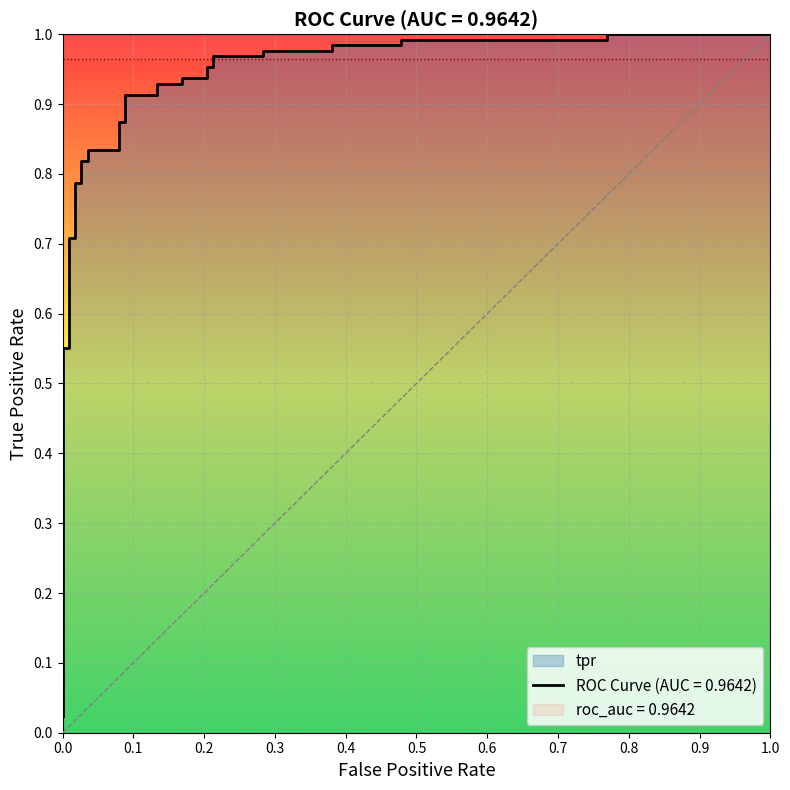

How many lines are shown in the chart?

1